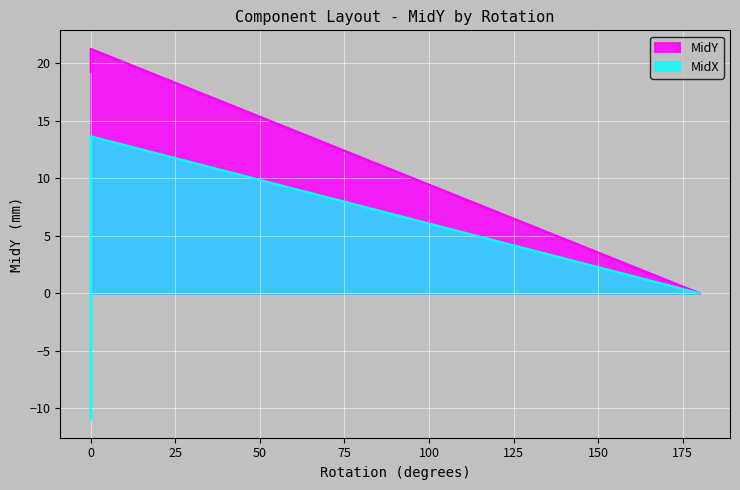

List the labels in order of value, smallest first.

180, 0, 0, 0, 0